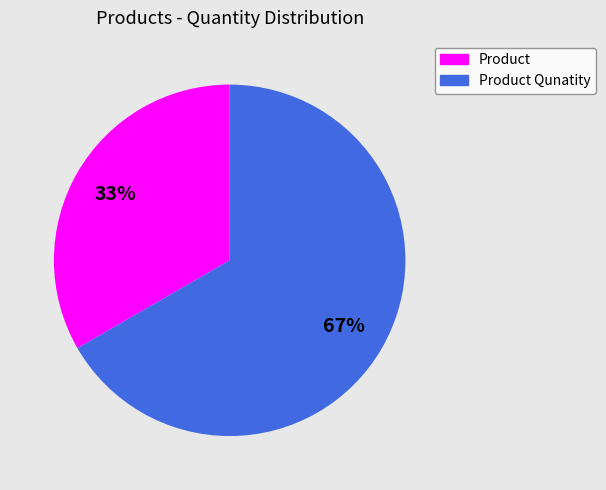

To the nearest percent, what is the average slice percentage?

50%